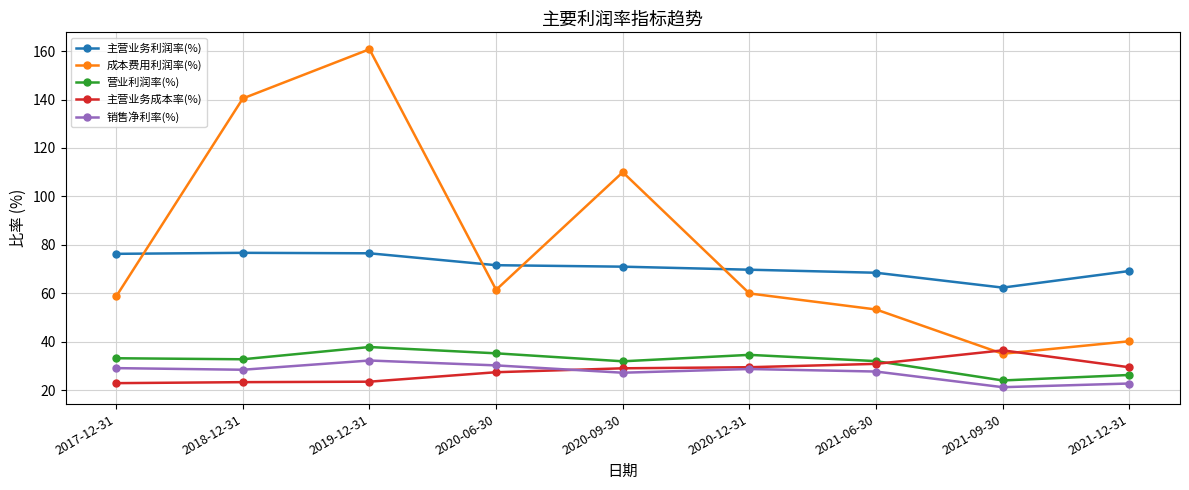

How many series are shown in this chart?

5